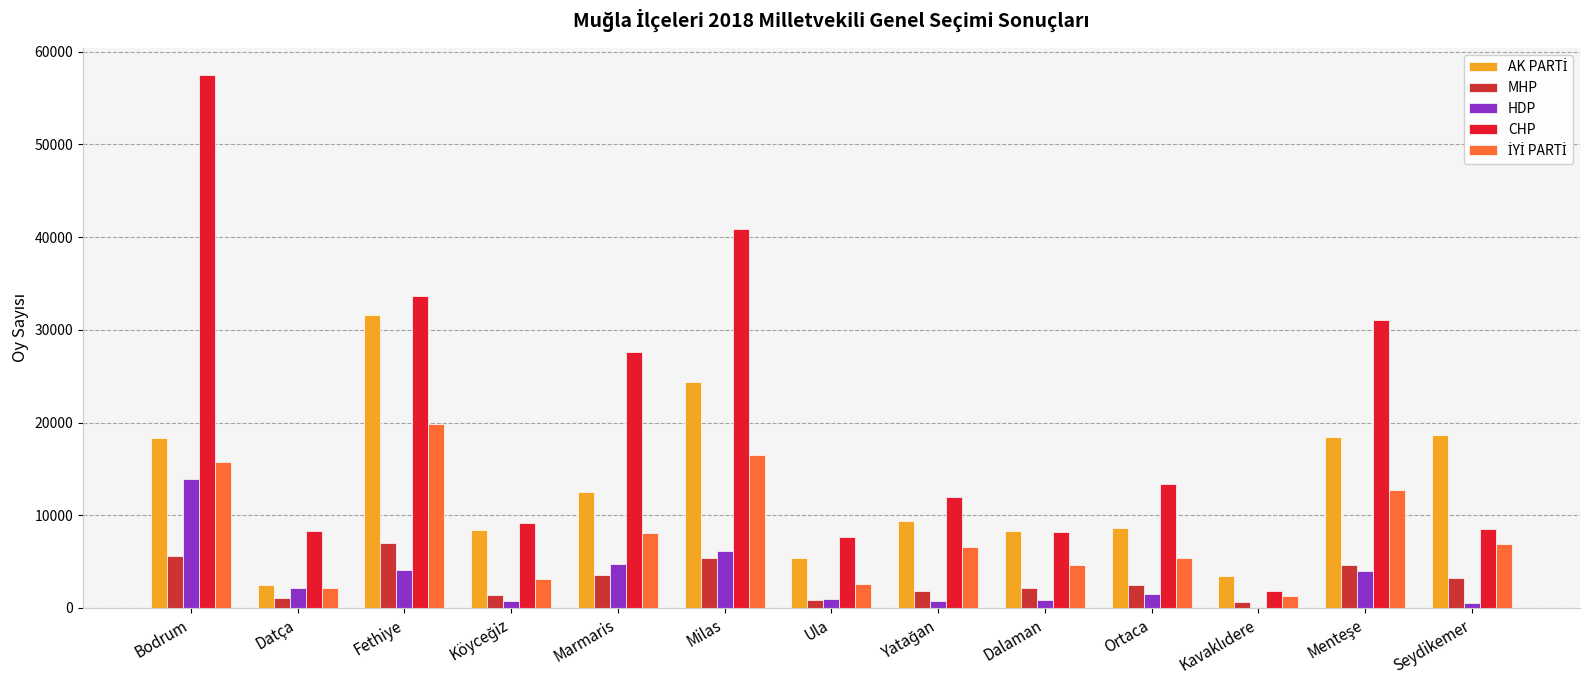

What is the sum of the HDP values at Datça and Seydikemer?

2616